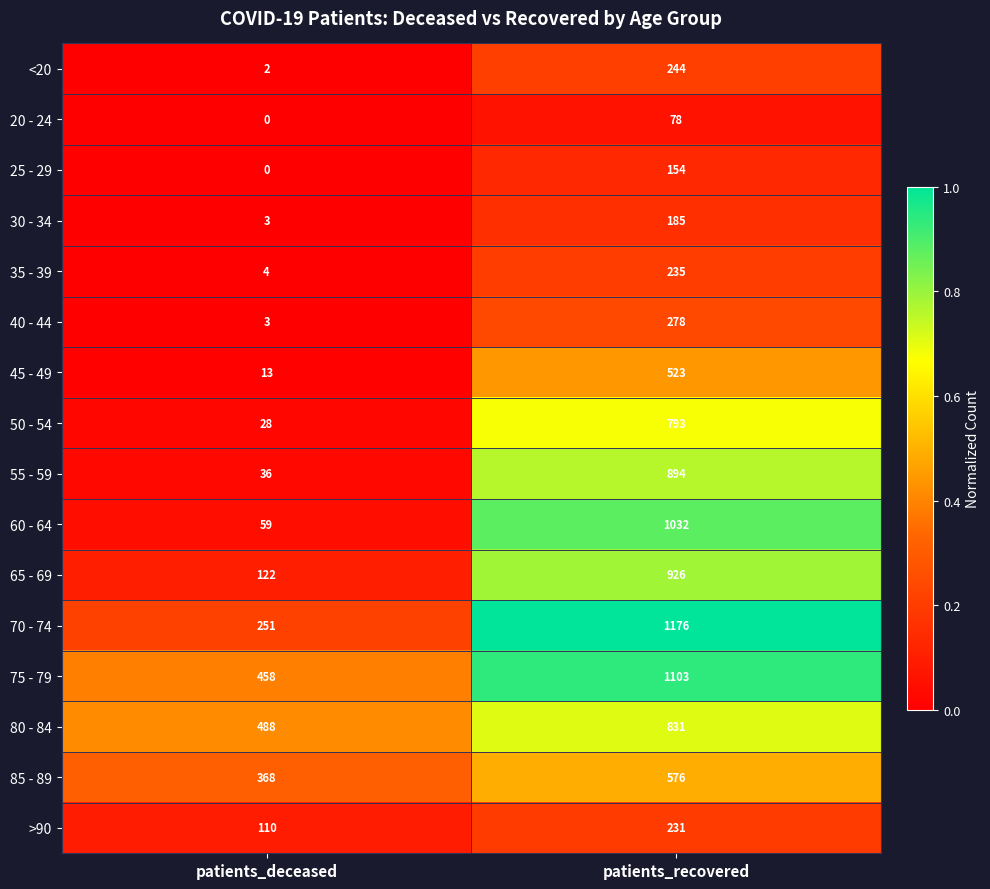

At patients_recovered, list the series in order from largest to smallest.

70 - 74, 75 - 79, 60 - 64, 65 - 69, 55 - 59, 80 - 84, 50 - 54, 85 - 89, 45 - 49, 40 - 44, <20, 35 - 39, >90, 30 - 34, 25 - 29, 20 - 24